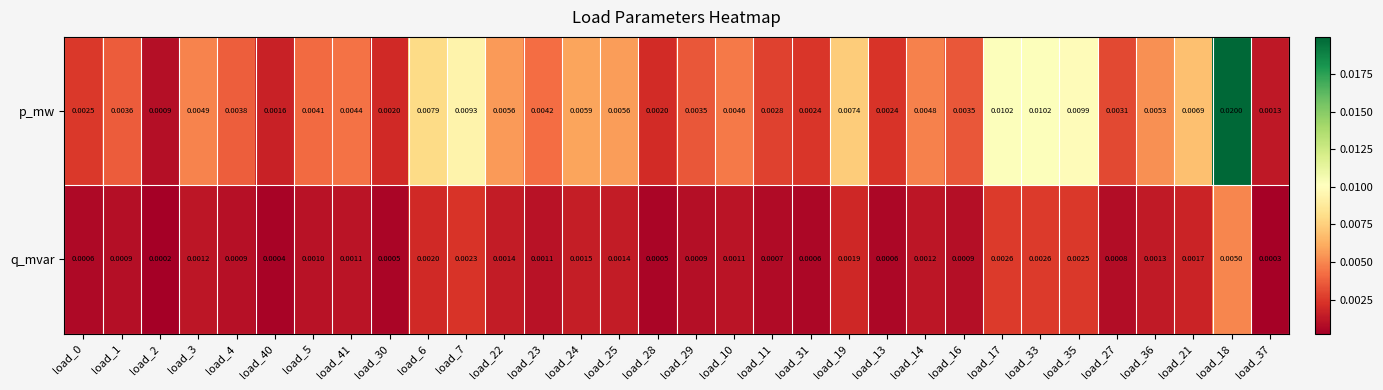

At which category is the sum across all series the highest?

load_18